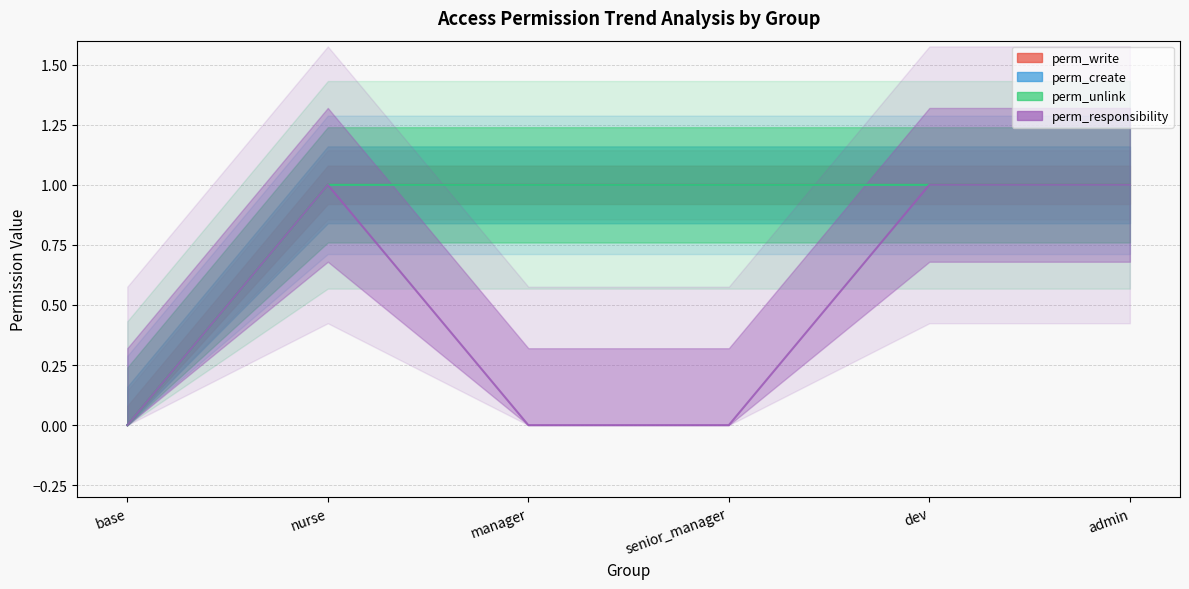

Reading left to right, transcribe all the data shown in this chart.

perm_write: 0	1	1	1	1	1
perm_create: 0	1	1	1	1	1
perm_unlink: 0	1	1	1	1	1
perm_responsibility: 0	1	0	0	1	1